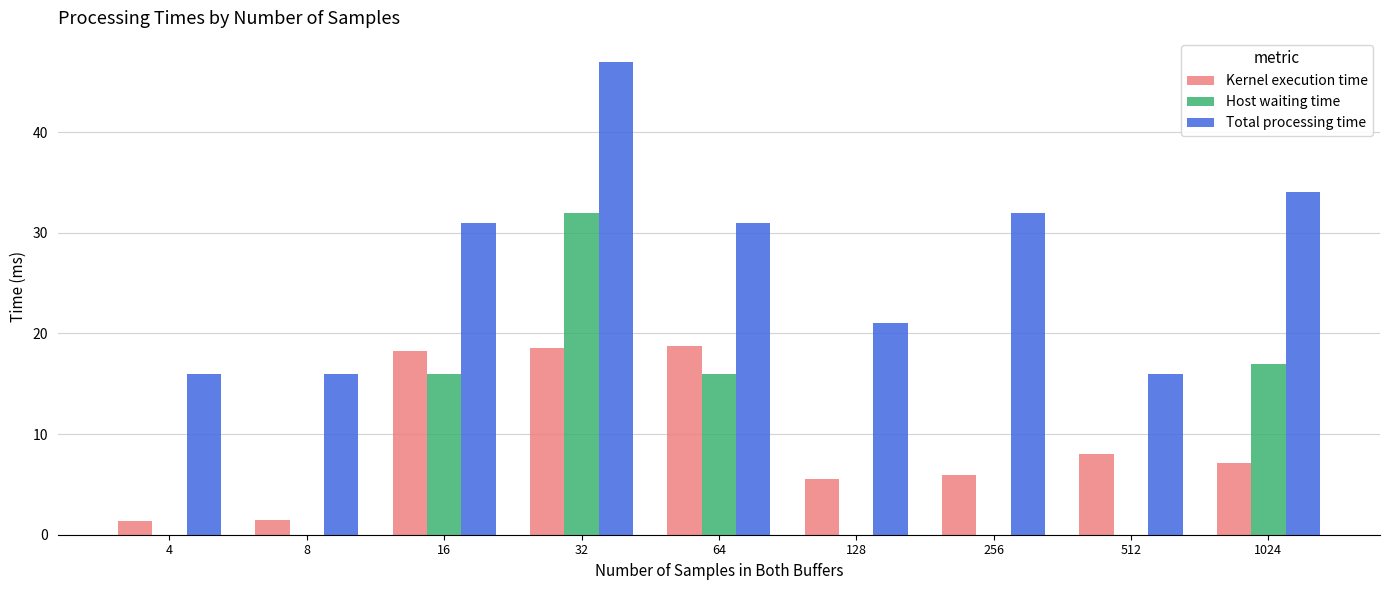

Which series has the largest range (max minus min)?

Host waiting time